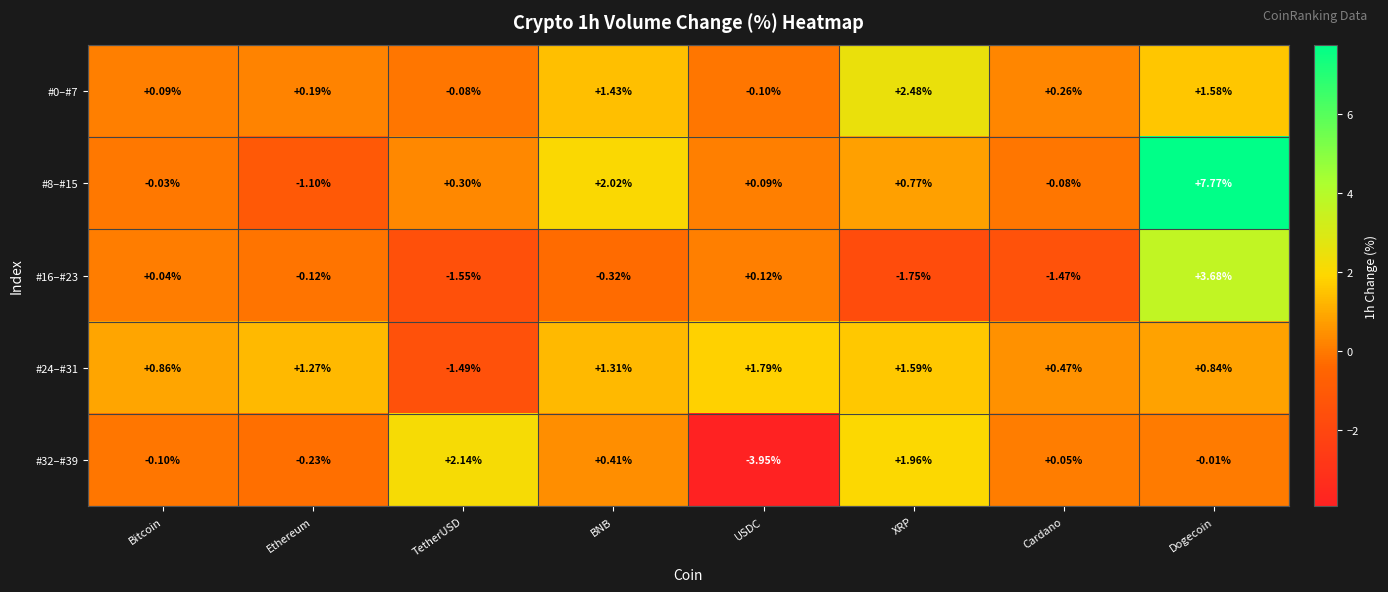

Is the value of #8–#15 at TetherUSD greater than the value of #24–#31 at USDC?

No